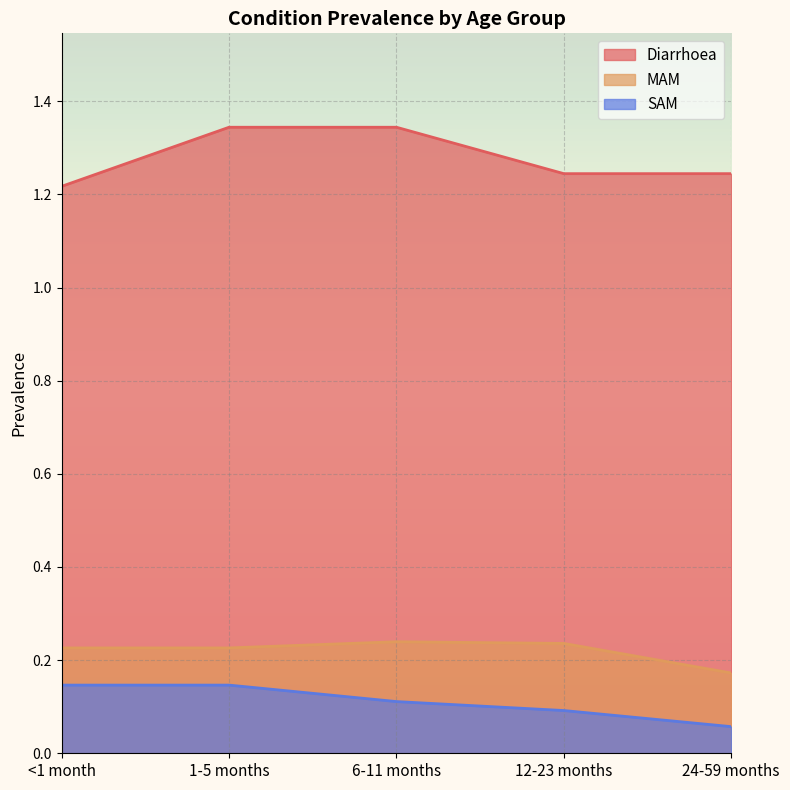

What position from the right is 12-23 months?

2